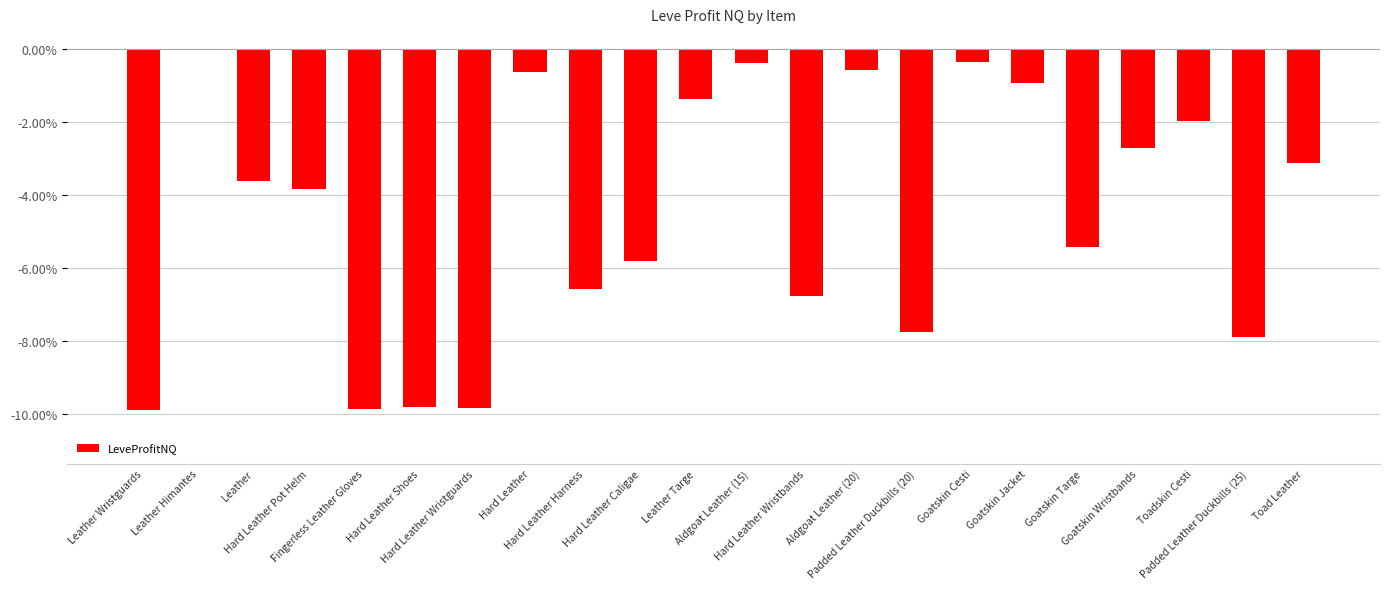

What is the sum of all values?

-99.1